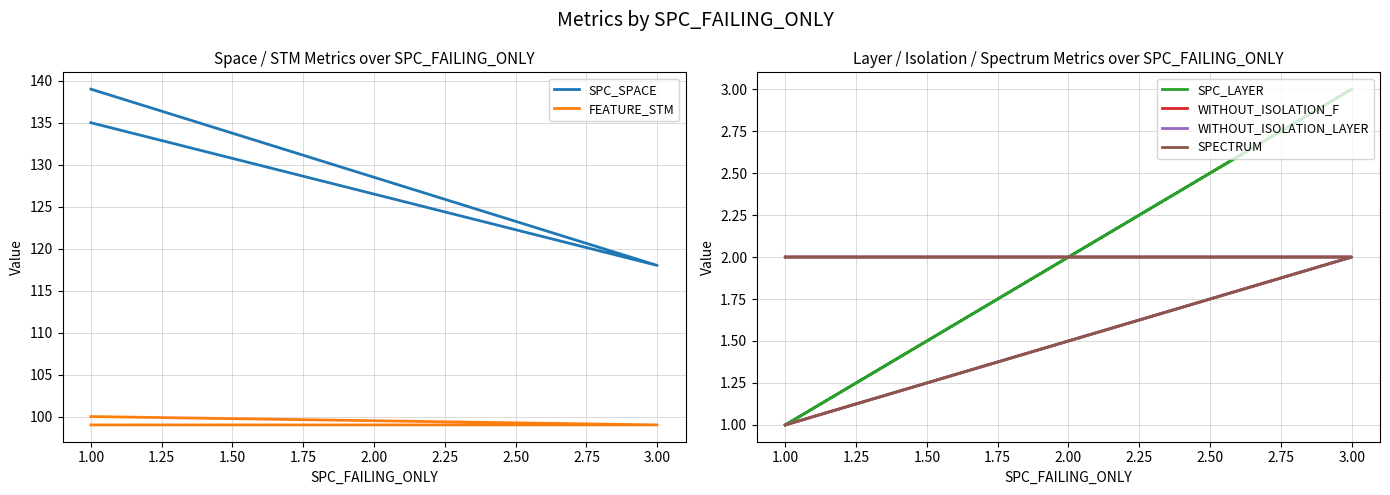

Reading left to right, what are all the values shown in this chart?

SPC_SPACE: 135	118	139
FEATURE_STM: 99	99	100
SPC_LAYER: 1	3	1
WITHOUT_ISOLATION_F: 2	2	1
WITHOUT_ISOLATION_LAYER: 2	2	1
SPECTRUM: 2	2	1